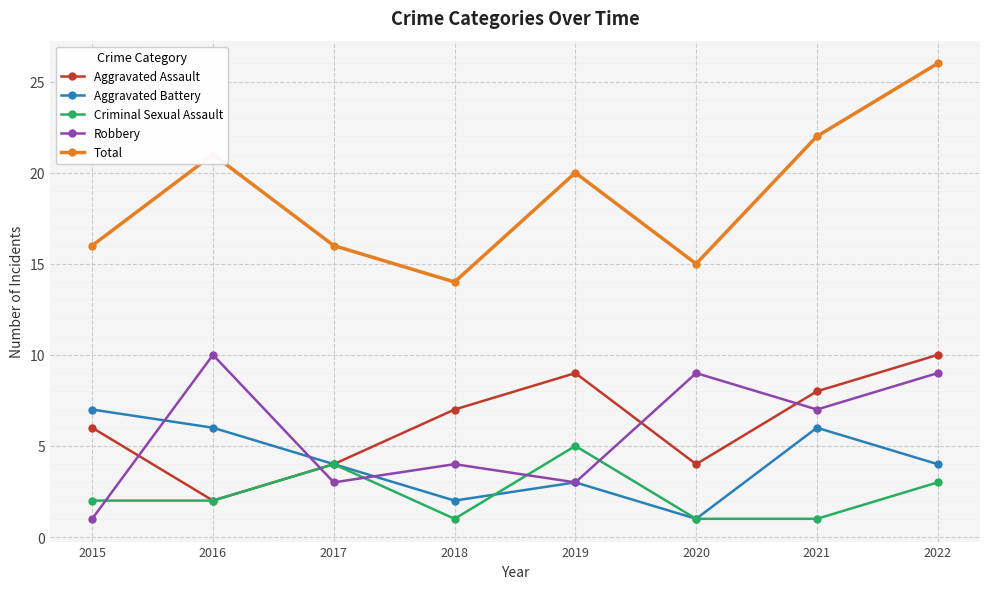

The Robbery series shows 7 at 2021. True or false?

True